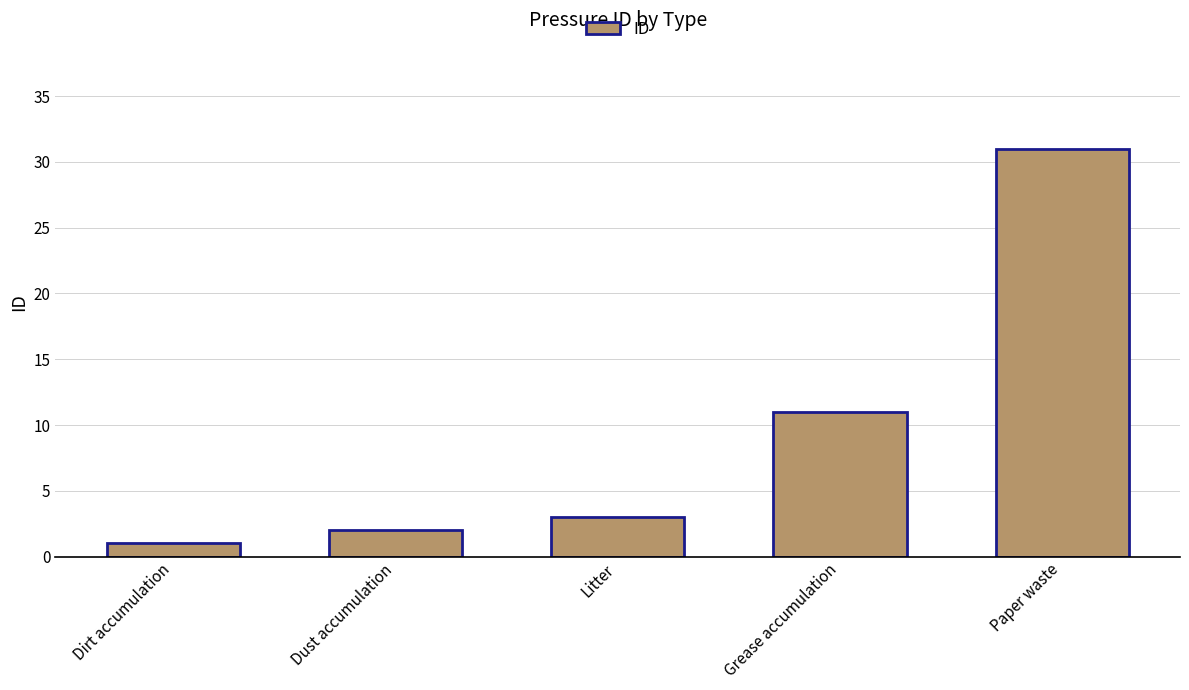

How many bars are there in total?

5